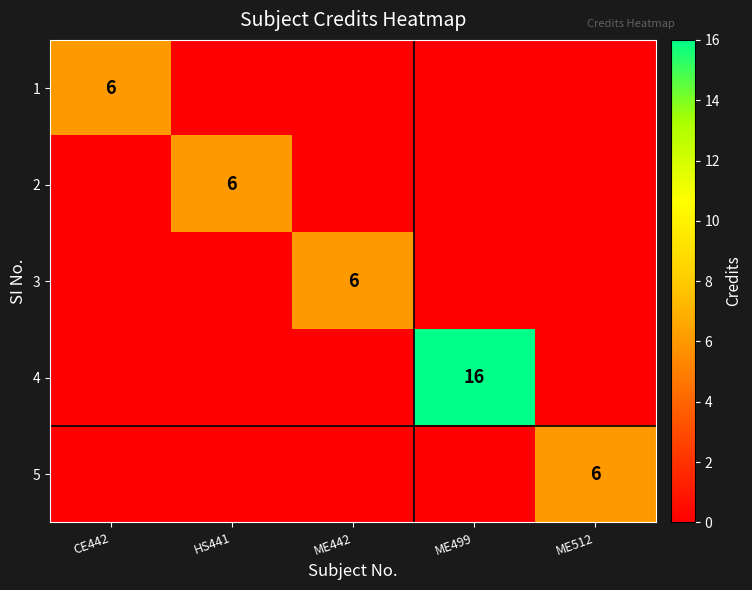

Count the number of categories in the chart.

5